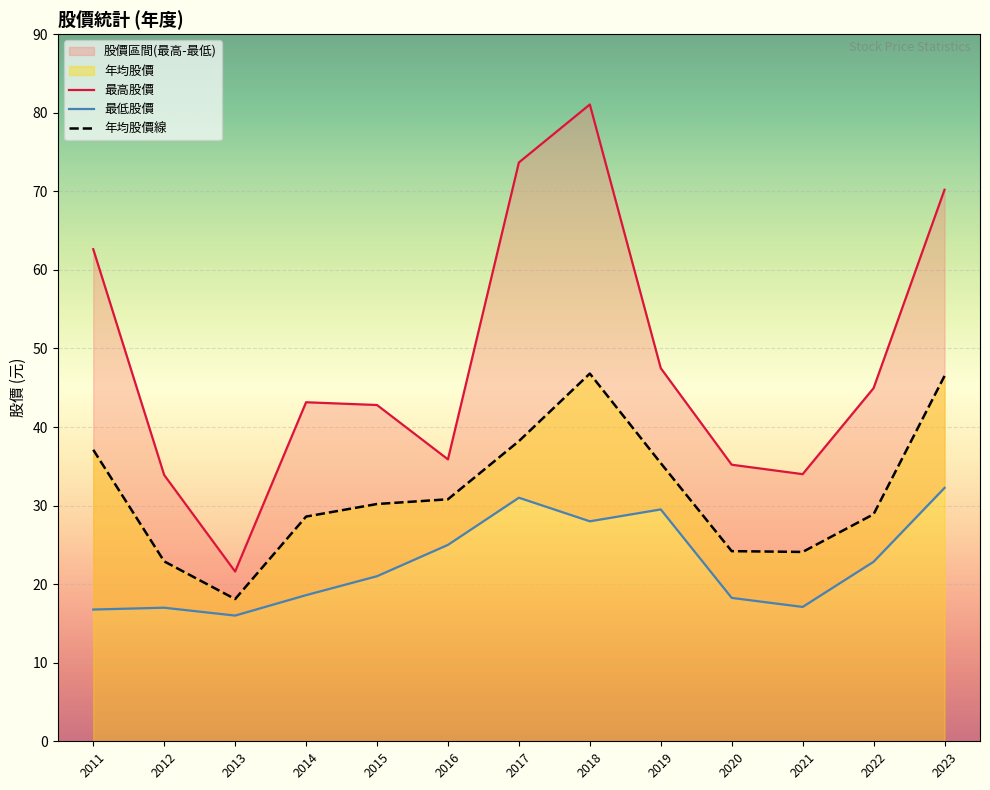

Reading left to right, what are all the values shown in this chart?

最高股價: 2011=62.6	2012=33.9	2013=21.6	2014=43.1	2015=42.8	2016=35.9	2017=73.7	2018=81.0	2019=47.5	2020=35.2	2021=34.0	2022=45.0	2023=70.2
最低股價: 2011=16.8	2012=17.0	2013=16.0	2014=18.6	2015=21.0	2016=25.0	2017=31.0	2018=28.0	2019=29.5	2020=18.2	2021=17.1	2022=22.9	2023=32.2
年均股價線: 2011=37.1	2012=22.9	2013=18.1	2014=28.6	2015=30.2	2016=30.8	2017=38.2	2018=46.8	2019=35.4	2020=24.2	2021=24.1	2022=28.9	2023=46.5